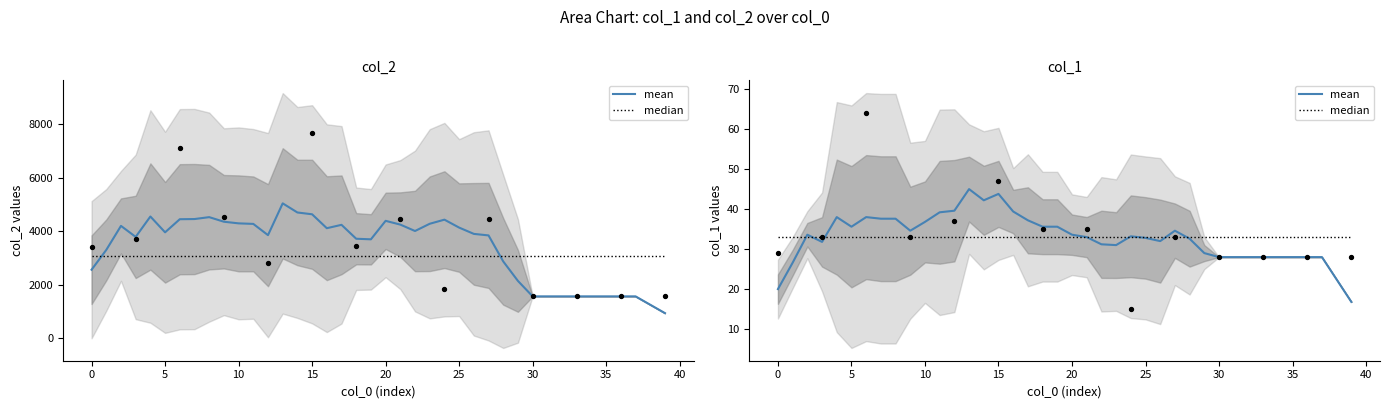

What are all the series names shown in the legend?

mean, median